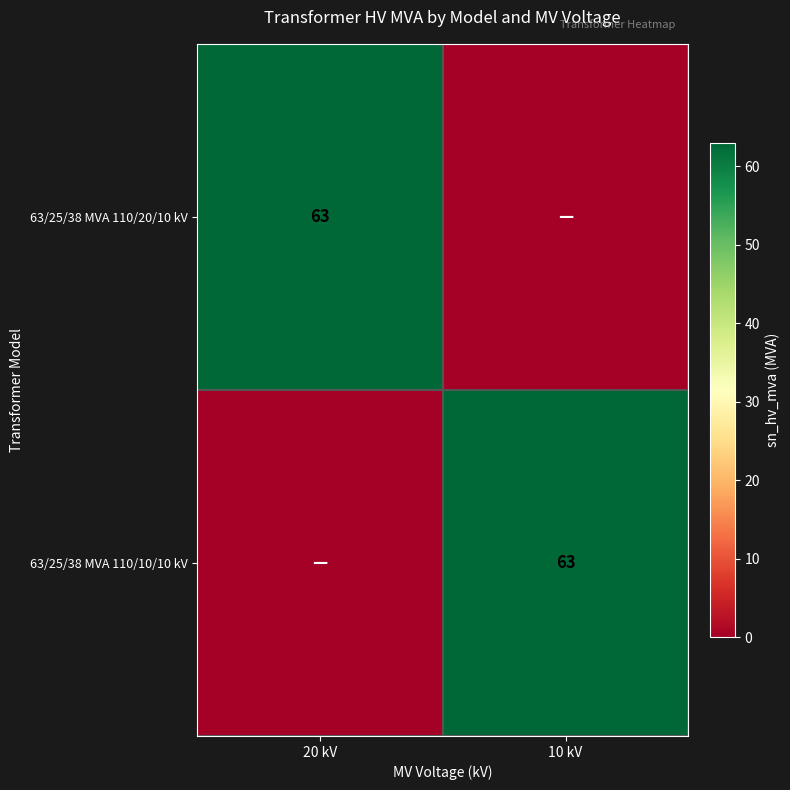

What is the difference between the highest and lowest values at 20 kV?

63